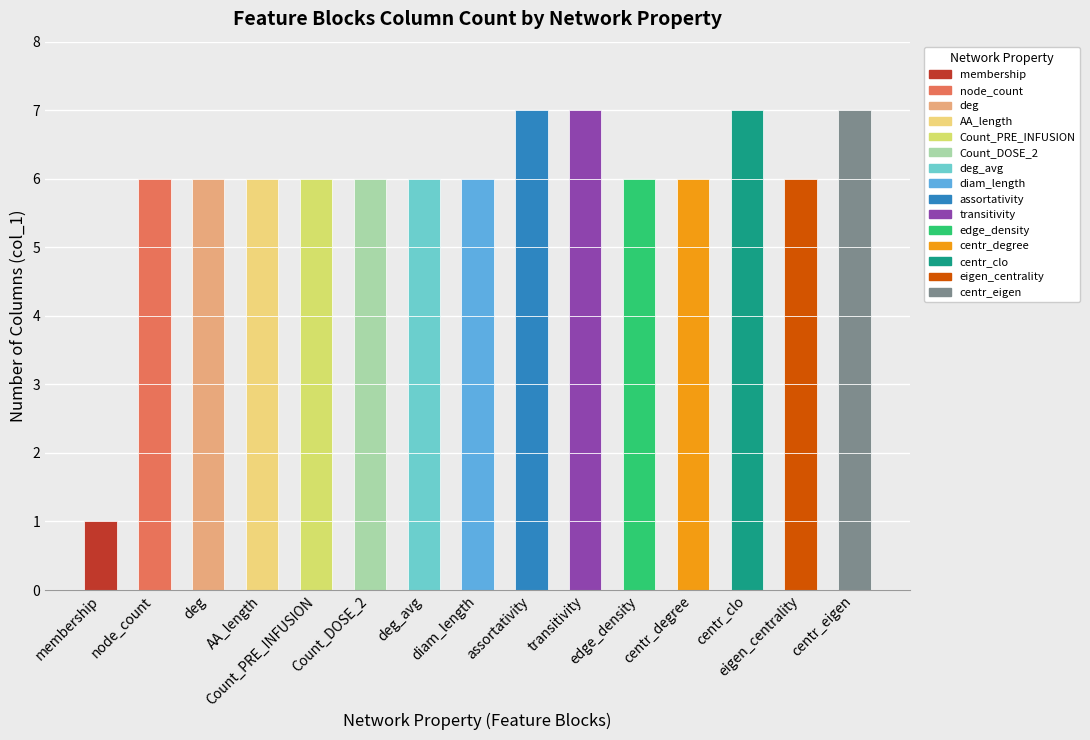

Are the bars horizontal?

No